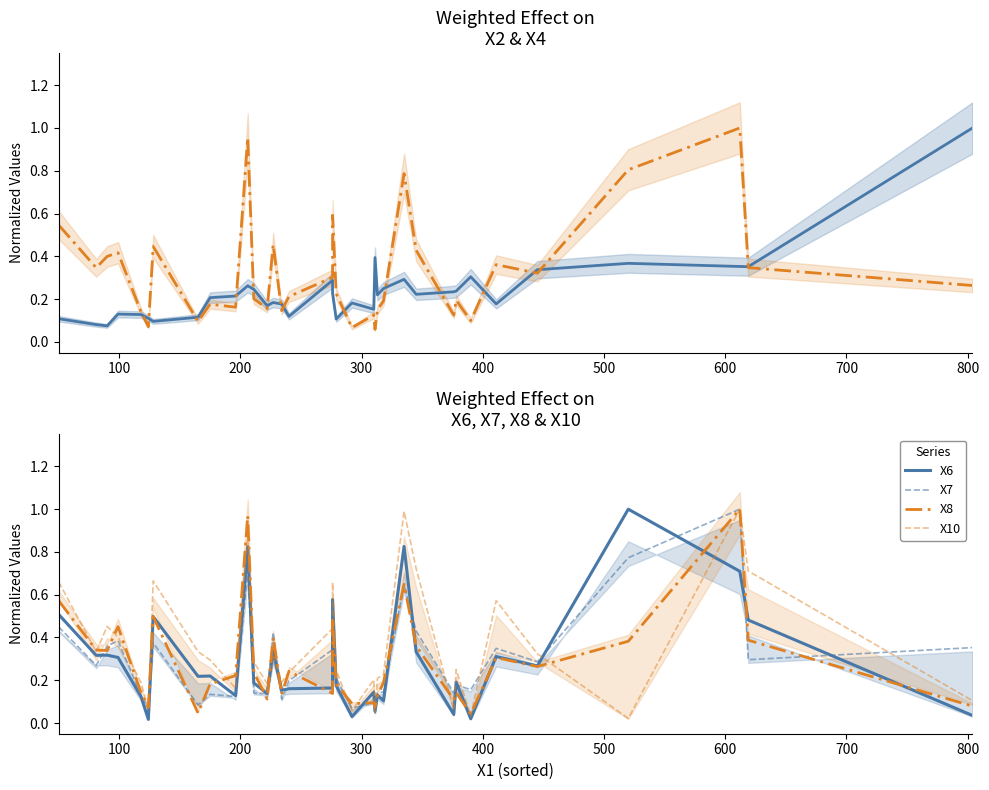

Reading left to right, extract all data points from this chart.

X2: 0.1	0.1	0.1	0.1	0.1	0.1	0.1	0.1	0.2	0.2	0.3	0.2	0.2	0.2	0.2	0.1	0.3	0.2	0.1	0.2	0.2	0.4	0.2	0.2	0.3	0.2	0.2	0.2	0.3	0.2	0.3	0.4	0.4	0.4	1.0
X4: 0.5	0.3	0.4	0.4	0.1	0.1	0.4	0.1	0.2	0.2	1.0	0.2	0.2	0.5	0.1	0.2	0.3	0.6	0.2	0.1	0.1	0.1	0.1	0.2	0.8	0.4	0.1	0.2	0.1	0.4	0.3	0.8	1.0	0.3	0.3
X6: 0.5	0.3	0.3	0.3	0.1	0.0	0.5	0.2	0.2	0.1	0.8	0.2	0.1	0.3	0.2	0.2	0.2	0.6	0.2	0.0	0.1	0.1	0.1	0.1	0.8	0.3	0.0	0.2	0.0	0.3	0.3	1.0	0.7	0.5	0.0
X7: 0.4	0.3	0.4	0.4	0.1	0.1	0.4	0.1	0.1	0.1	0.7	0.1	0.1	0.4	0.1	0.2	0.3	0.5	0.2	0.1	0.1	0.0	0.1	0.1	0.6	0.4	0.1	0.2	0.2	0.3	0.3	0.8	1.0	0.3	0.4
X8: 0.6	0.3	0.3	0.5	0.1	0.1	0.5	0.0	0.2	0.2	1.0	0.2	0.1	0.4	0.1	0.2	0.1	0.5	0.2	0.1	0.1	0.1	0.1	0.2	0.6	0.4	0.1	0.1	0.0	0.3	0.3	0.4	1.0	0.4	0.1
X10: 0.7	0.3	0.5	0.4	0.2	0.1	0.7	0.3	0.3	0.2	0.9	0.3	0.2	0.3	0.2	0.2	0.4	0.7	0.2	0.1	0.2	0.1	0.2	0.2	1.0	0.7	0.1	0.3	0.0	0.6	0.3	0.0	1.0	0.7	0.1